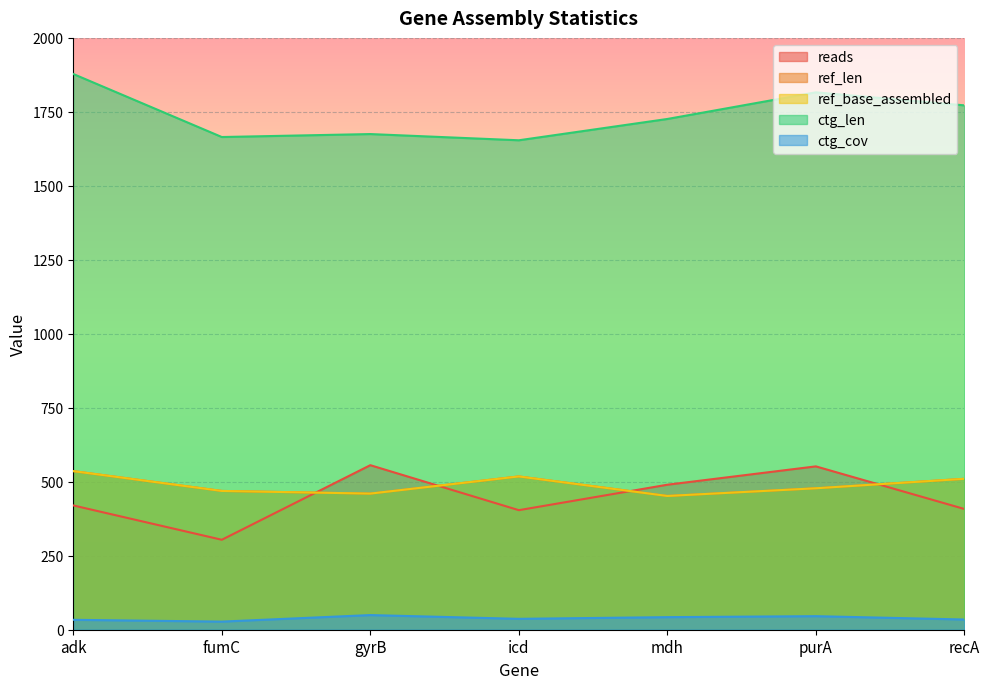

At how many categories does at least one series exceed 1853?

1